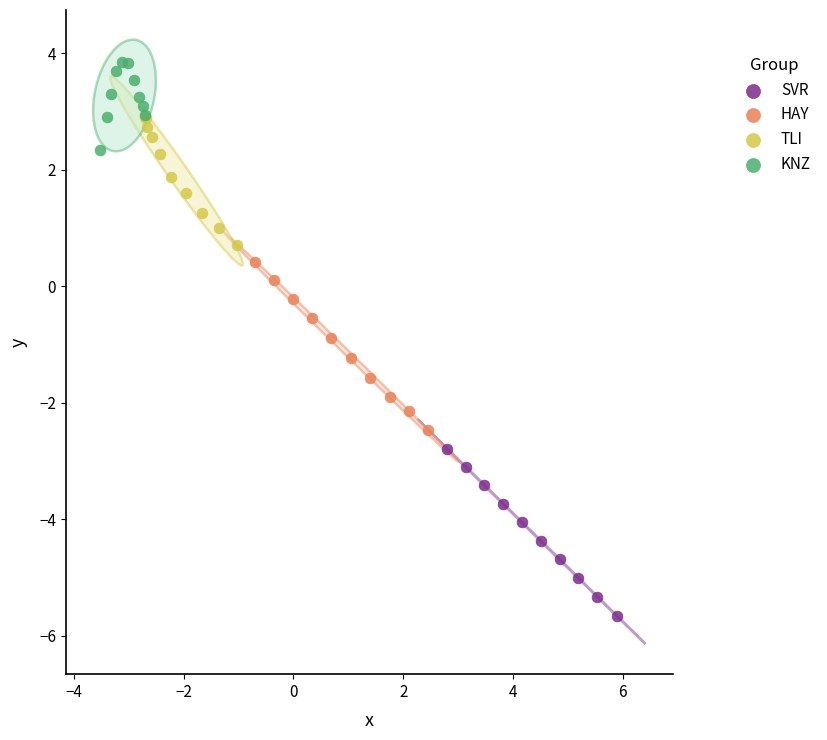

Which series has the widest spread of Y values?

HAY